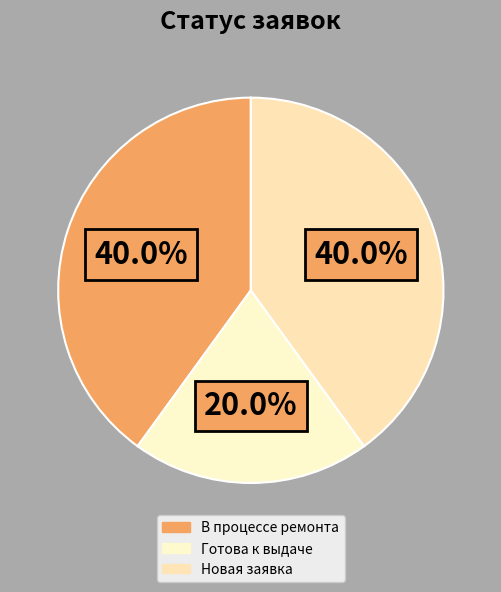

What is the largest slice in the pie chart?

В процессе ремонта